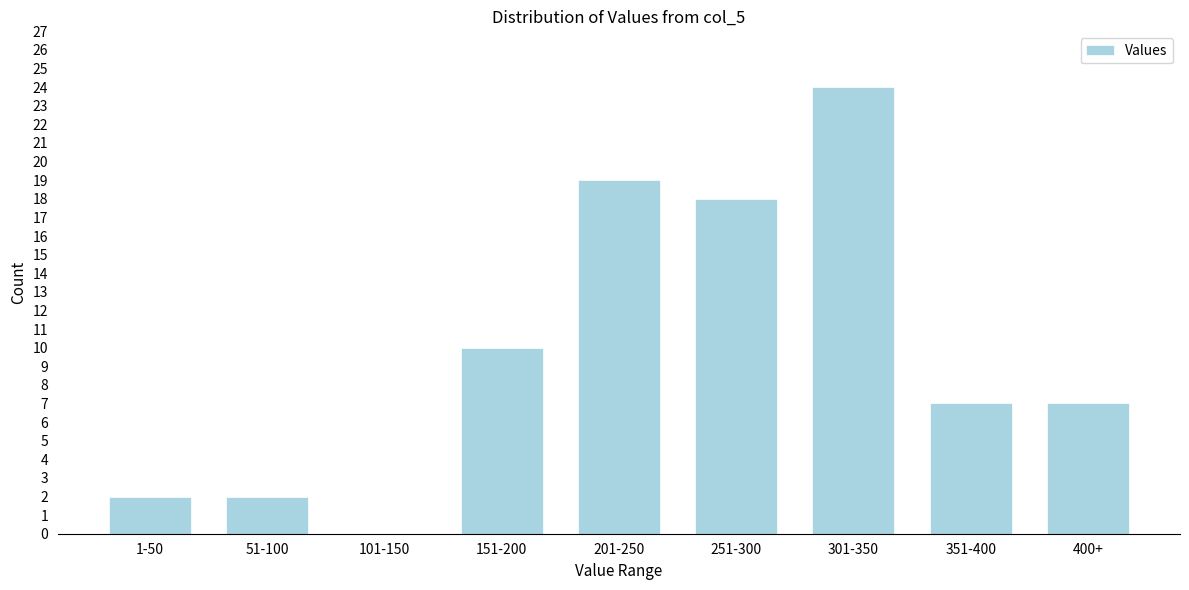

Reading right to left, what are all the values shown in this chart?

400+=7	351-400=7	301-350=24	251-300=18	201-250=19	151-200=10	101-150=0	51-100=2	1-50=2